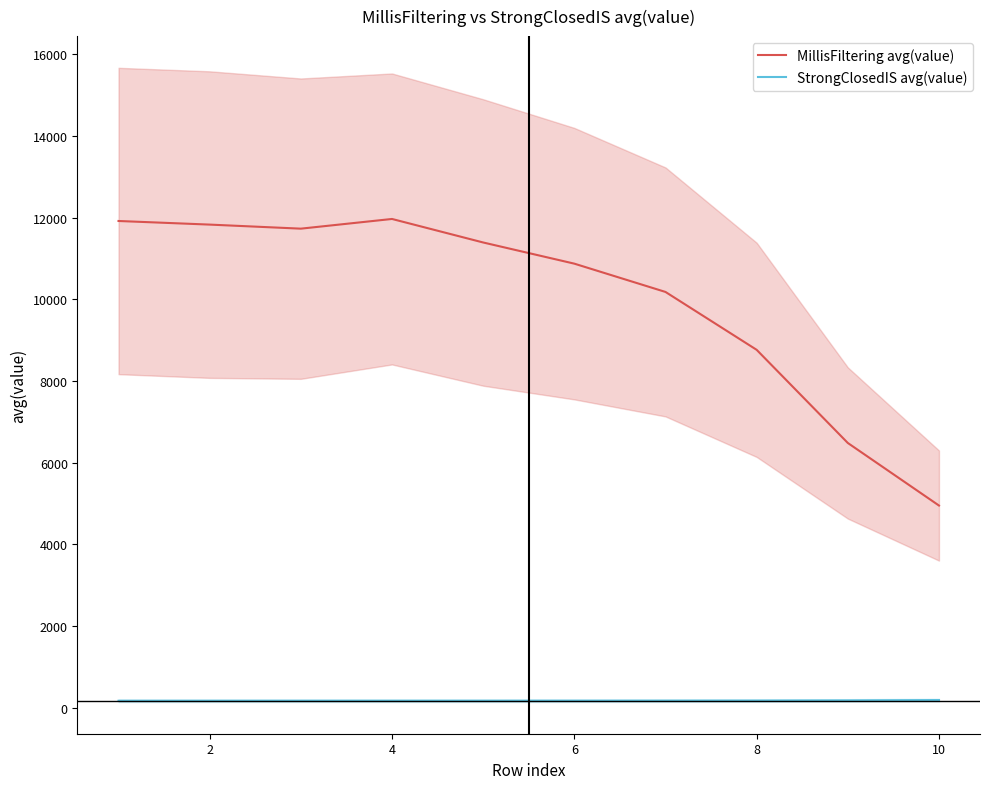

True or false: StrongClosedIS avg(value) and MillisFiltering avg(value) cross at least once.

False